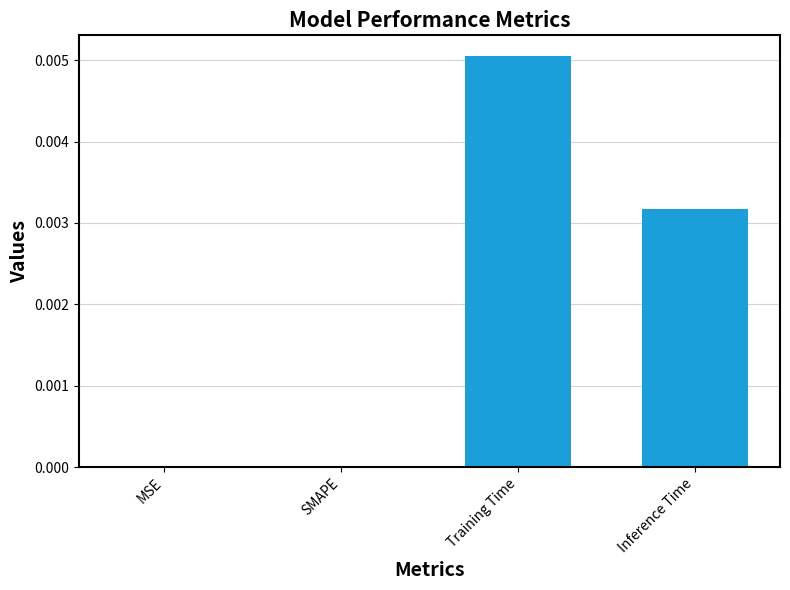

Count the number of data series in this chart.

1